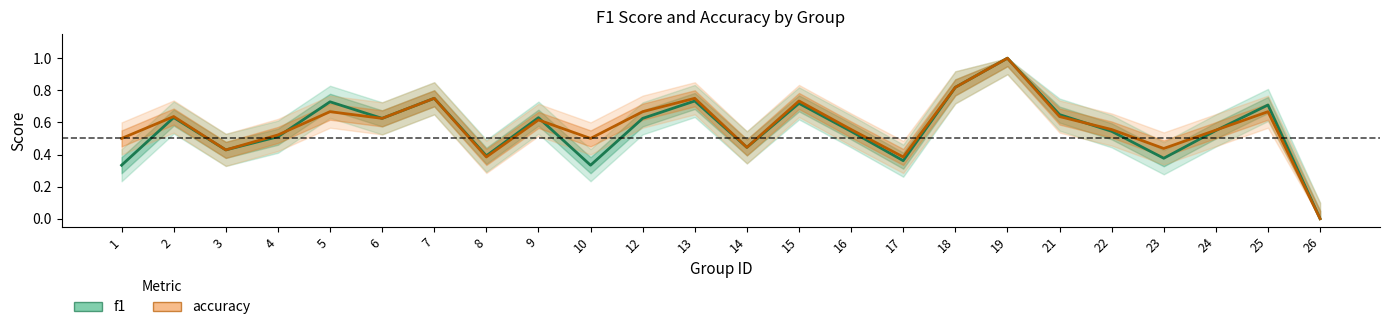

List the series in order of their peak value, lowest first.

f1, accuracy